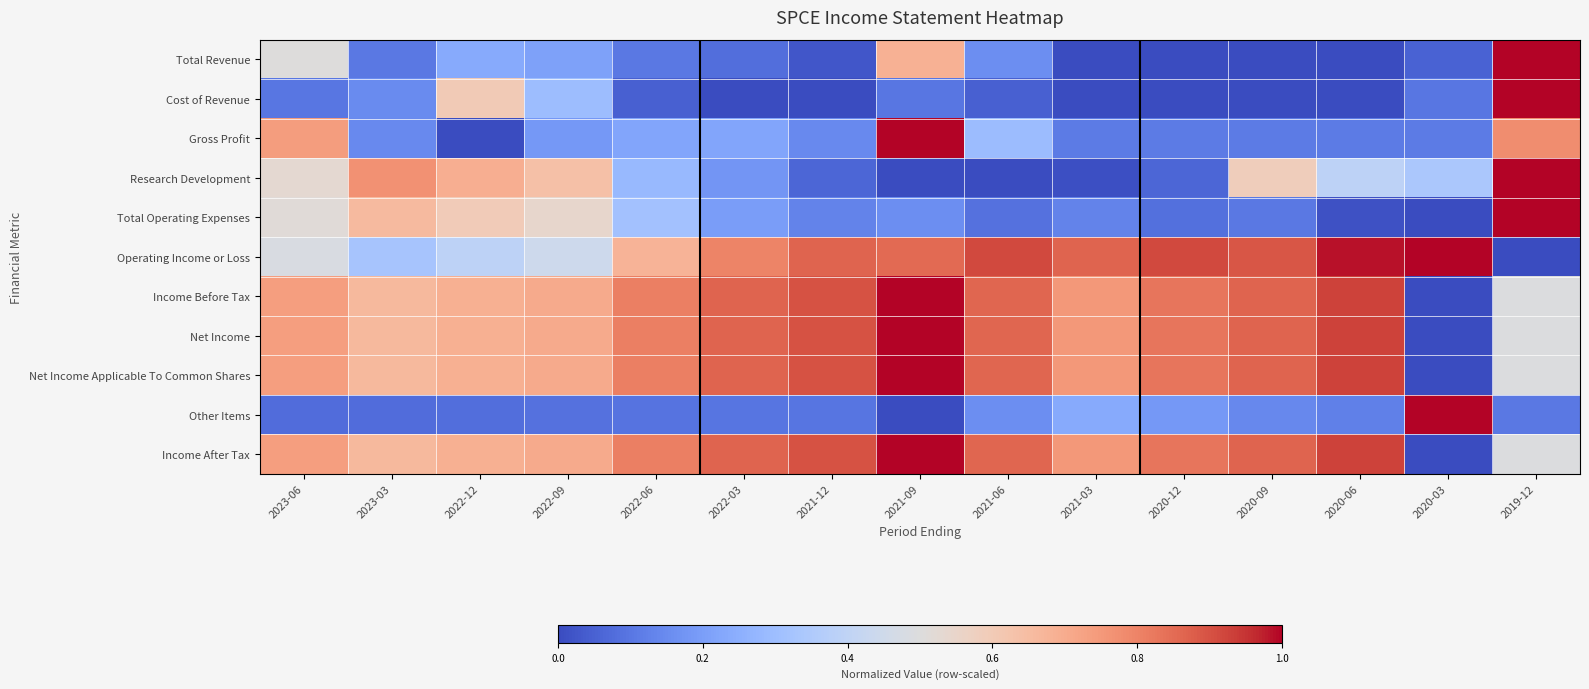

Rank the series by their maximum value, from lowest to highest.

Total Revenue, Cost of Revenue, Gross Profit, Research Development, Total Operating Expenses, Operating Income or Loss, Income Before Tax, Net Income, Net Income Applicable To Common Shares, Other Items, Income After Tax